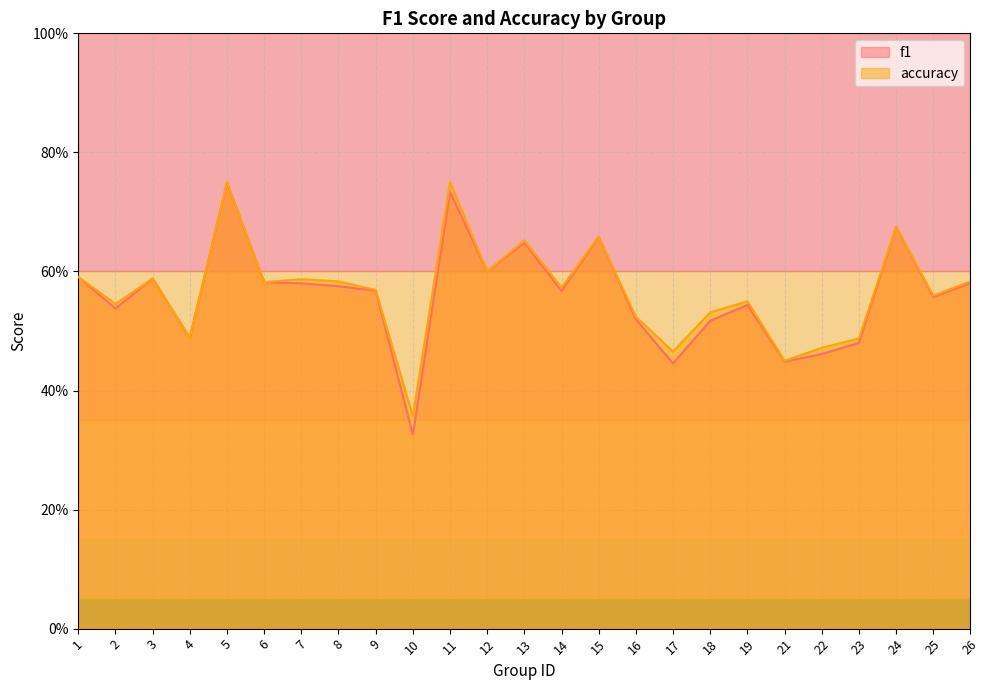

True or false: f1 has a value of 0.5 at 23.

True